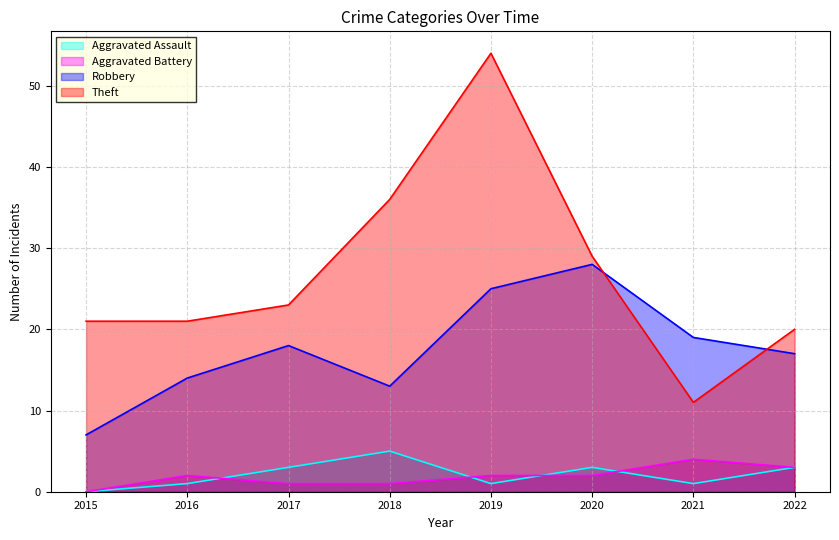

The Aggravated Battery series shows 2 at 2019. True or false?

True